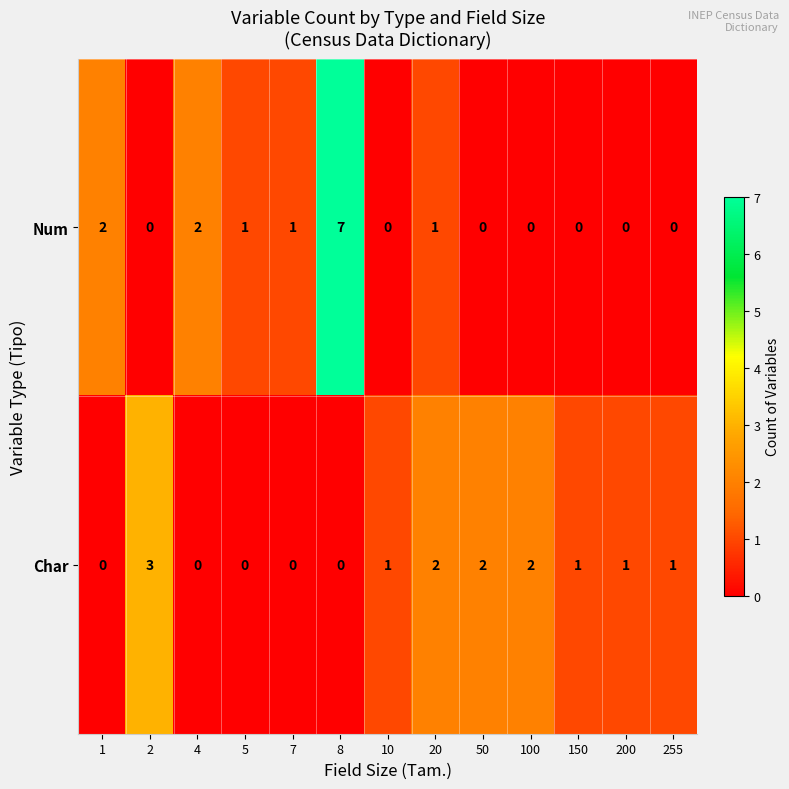

Is it true that Char equals 1 at 255?

True